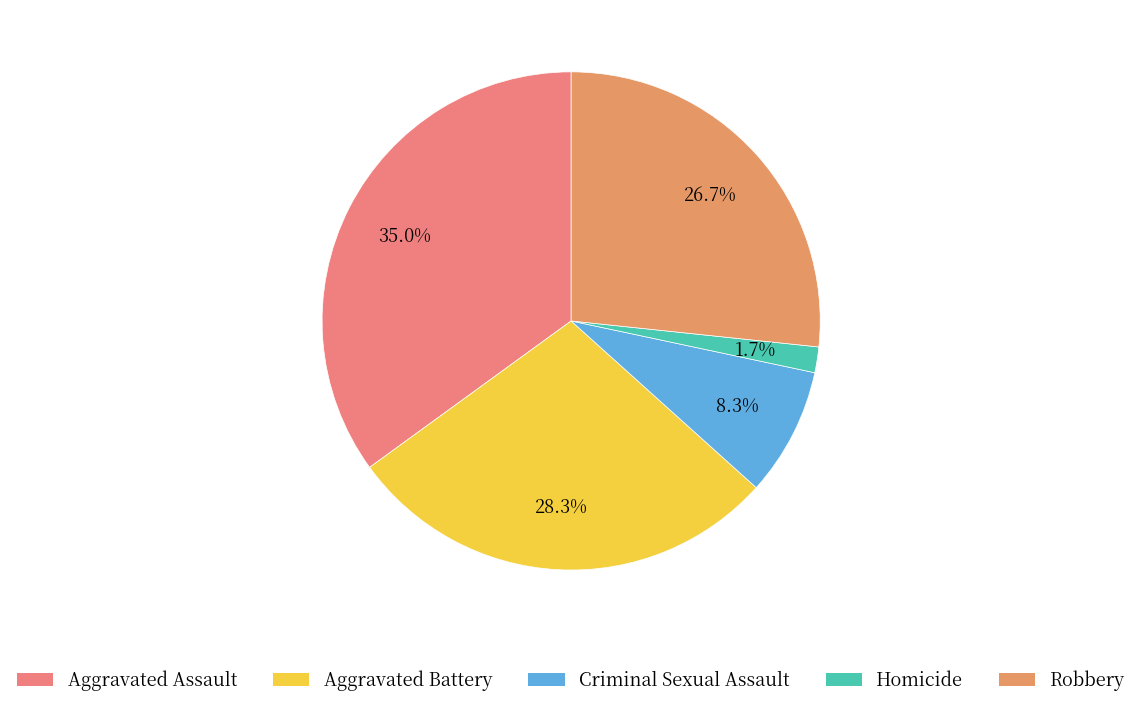

True or false: Aggravated Assault accounts for 35% of the total.

True